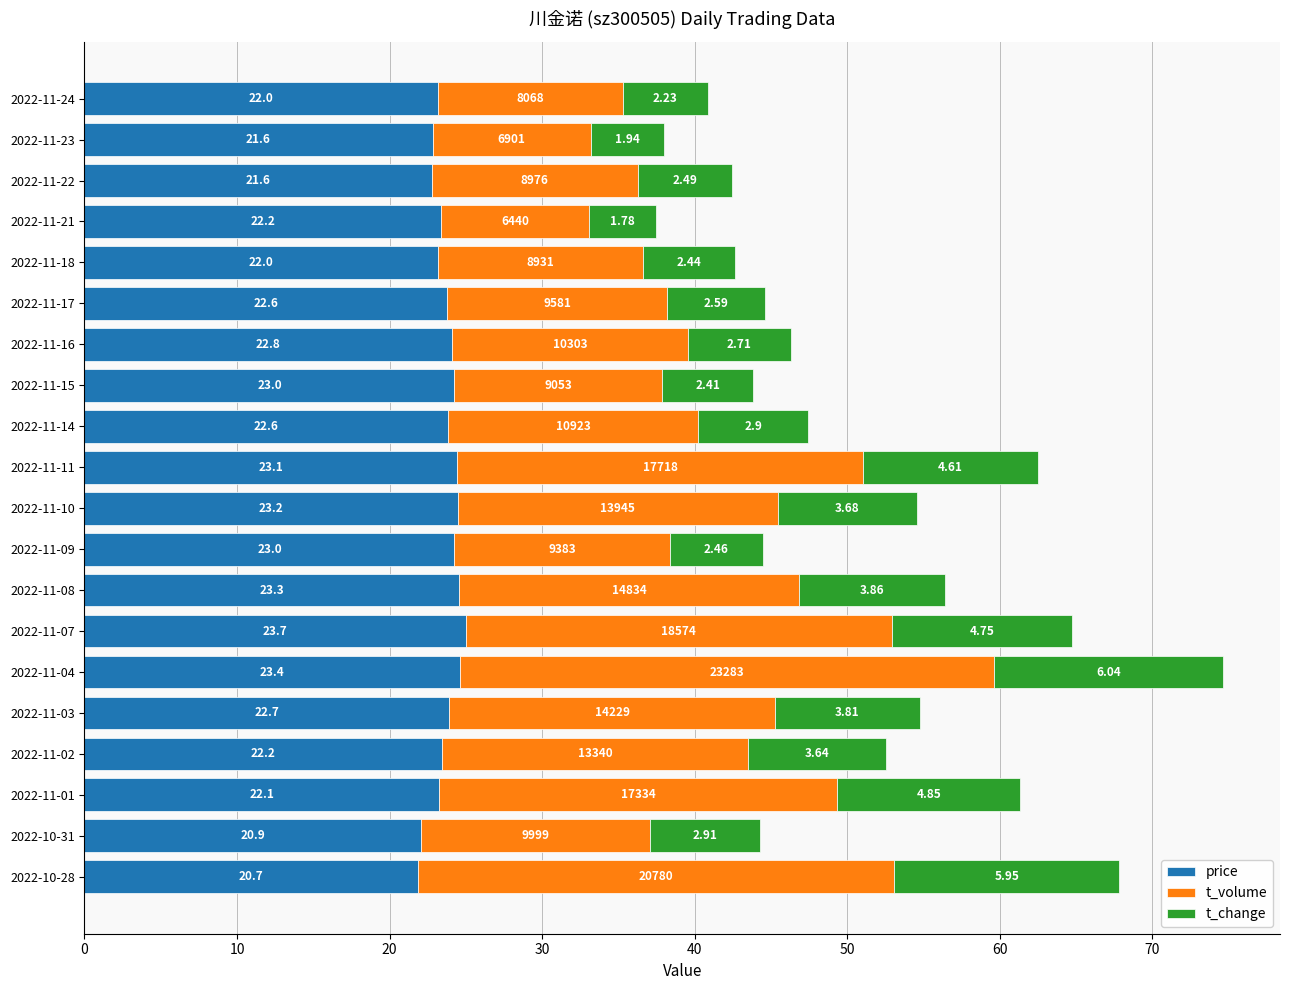

What are all the series names shown in the legend?

price, t_volume, t_change